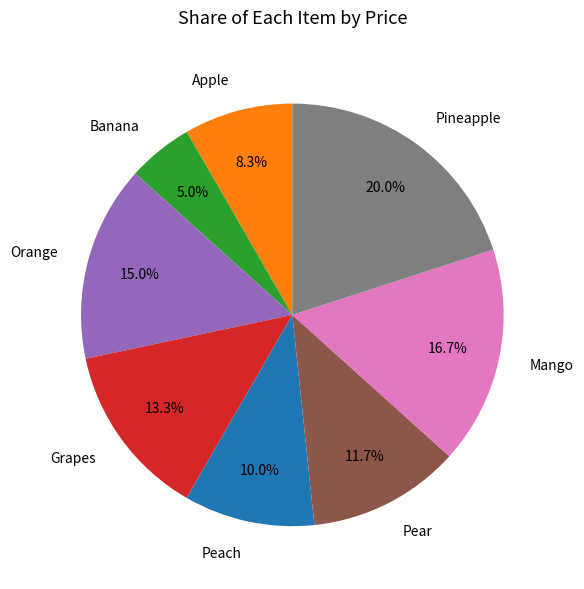

Is Orange the majority of the pie?

No